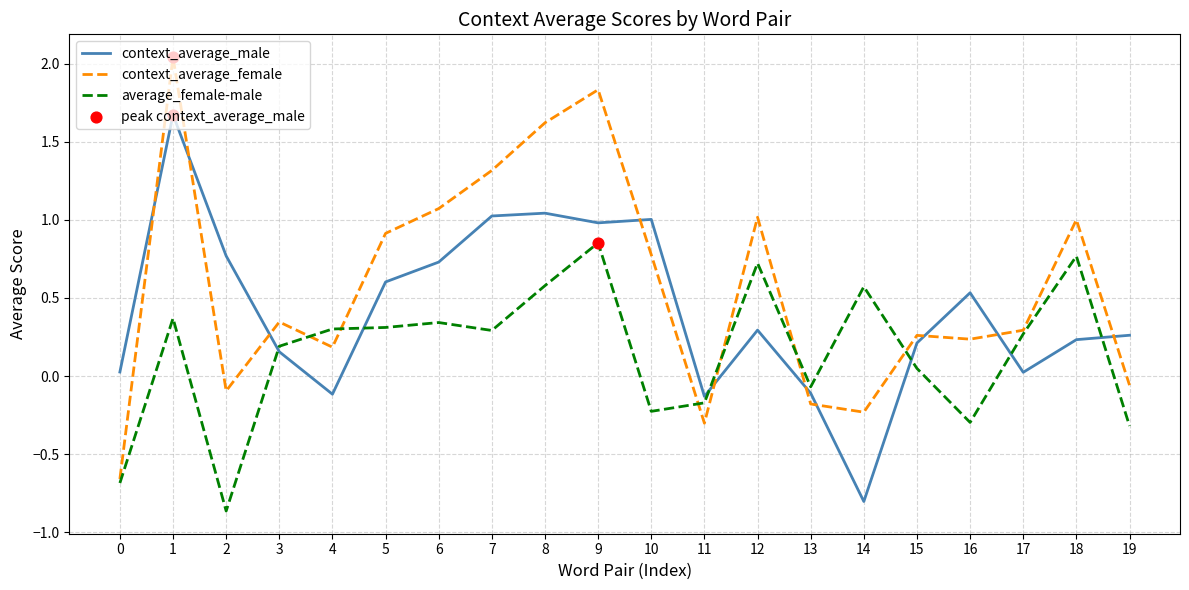

Which series has the largest total across all categories?

context_average_female